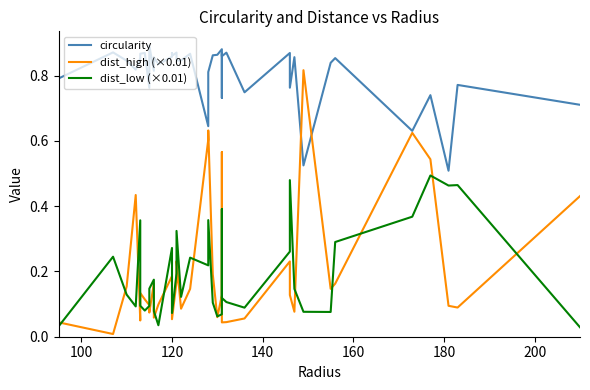

Is this an area chart (filled region under the line)?

No